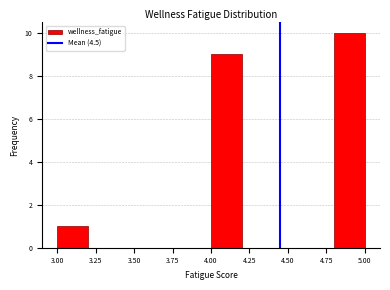

Reading left to right, transcribe this chart: for each bar, give the range it covers on the x-axis and its height. The values are not printed on the chart, so give them approximately, as read against the axis.

3.0 to 3.2: 1
3.2 to 3.4: 0
3.4 to 3.6: 0
3.6 to 3.8: 0
3.8 to 4.0: 0
4.0 to 4.2: 9
4.2 to 4.4: 0
4.4 to 4.6: 0
4.6 to 4.8: 0
4.8 to 5.0: 10